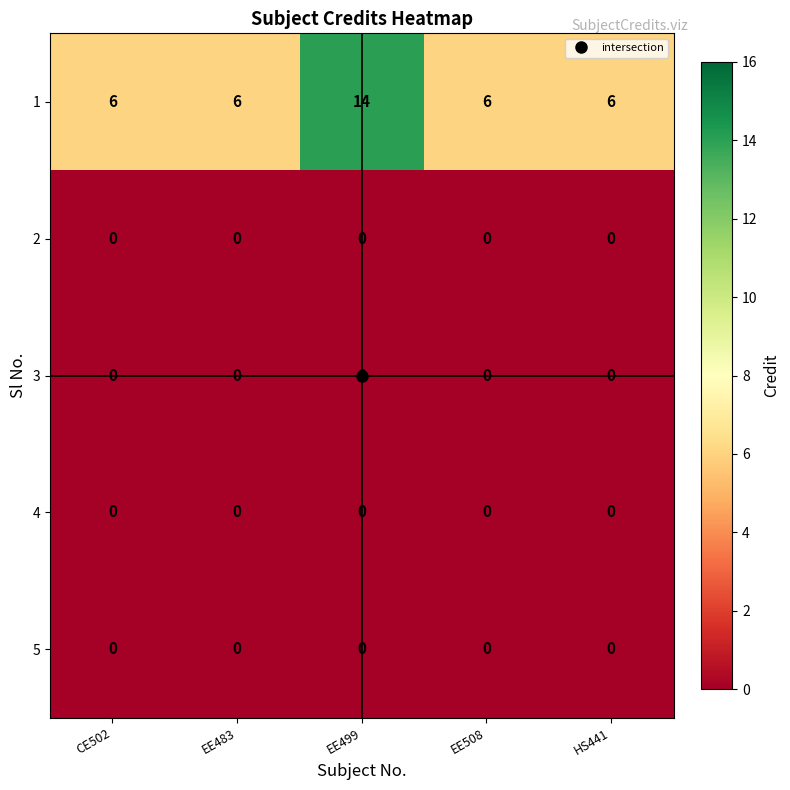

What is the difference between the highest and lowest values at EE483?

6